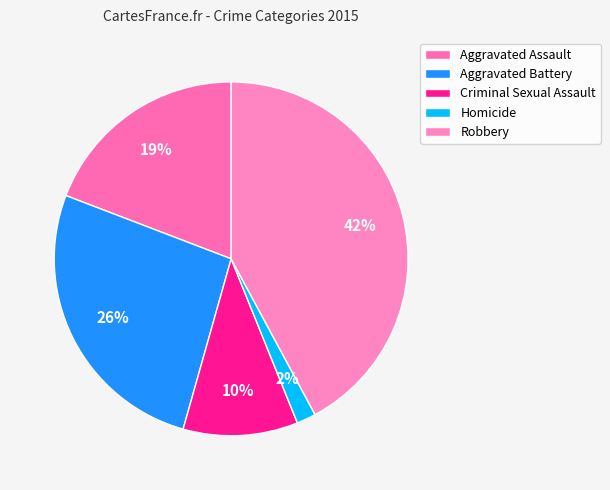

Count the number of slices in the pie.

5